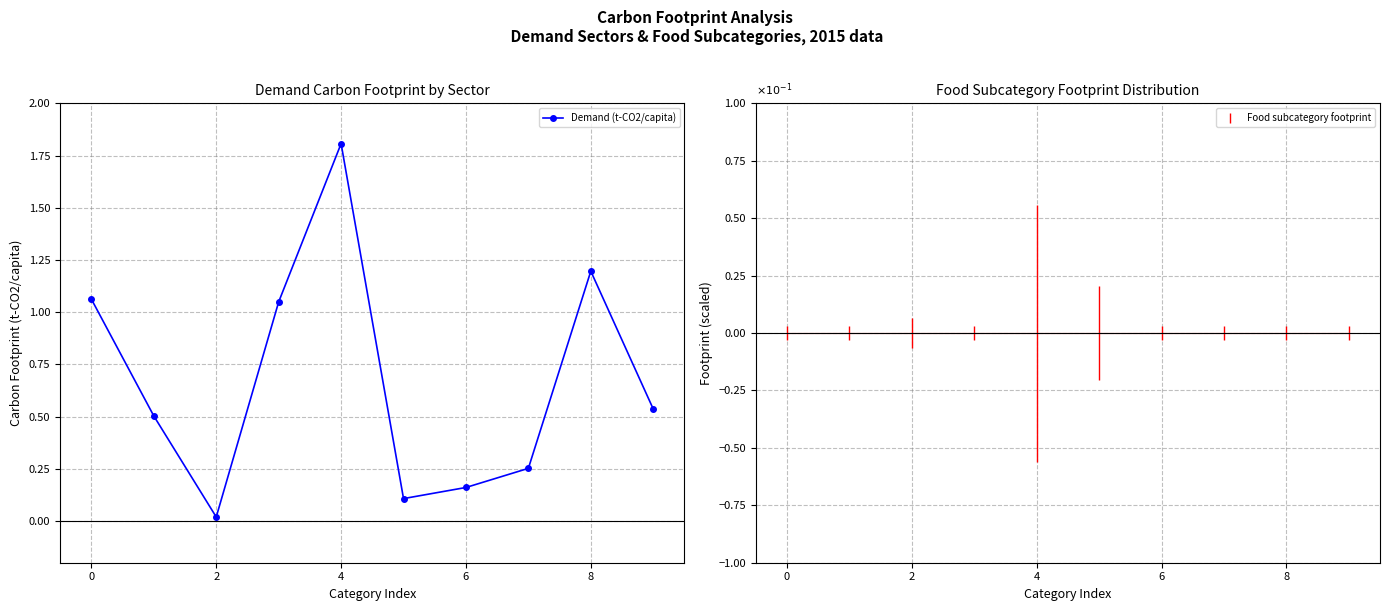

What is the difference between the maximum and minimum values?

1.8